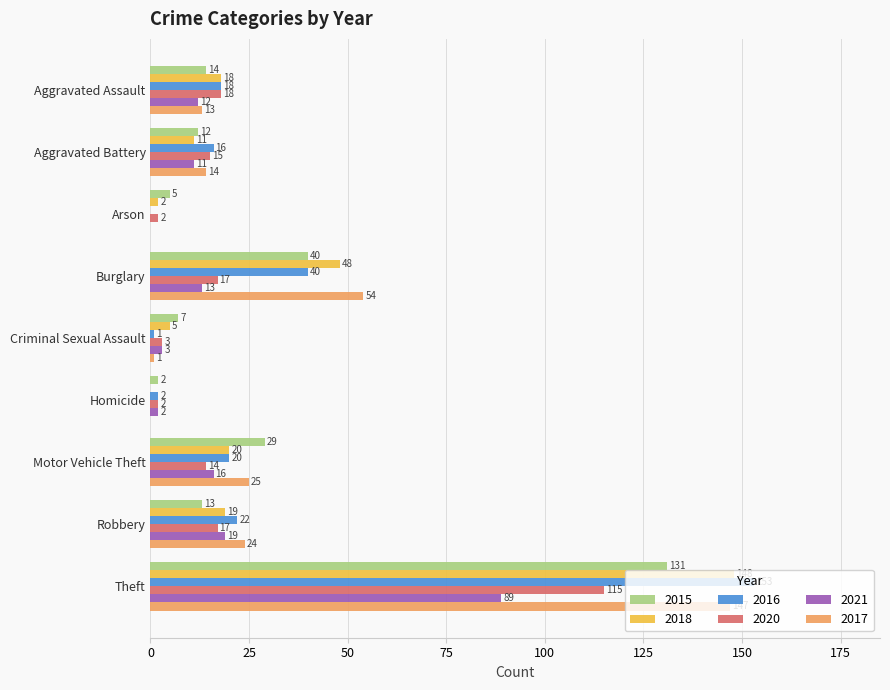

Where is 2015 nearest to the value 66?

Burglary